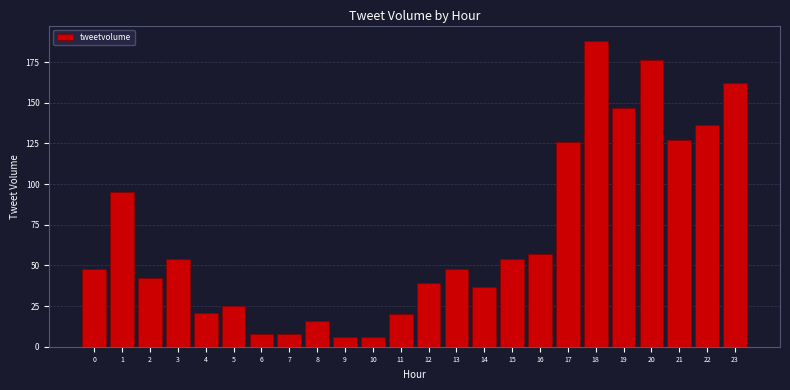

Reading right to left, transcribe all the data shown in this chart.

23=162	22=136	21=127	20=176	19=147	18=188	17=126	16=57	15=54	14=37	13=48	12=39	11=20	10=6	9=6	8=16	7=8	6=8	5=25	4=21	3=54	2=42	1=95	0=48